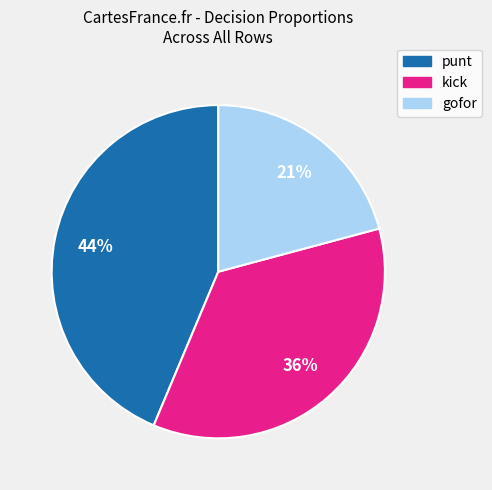

What is the largest slice in the pie chart?

punt